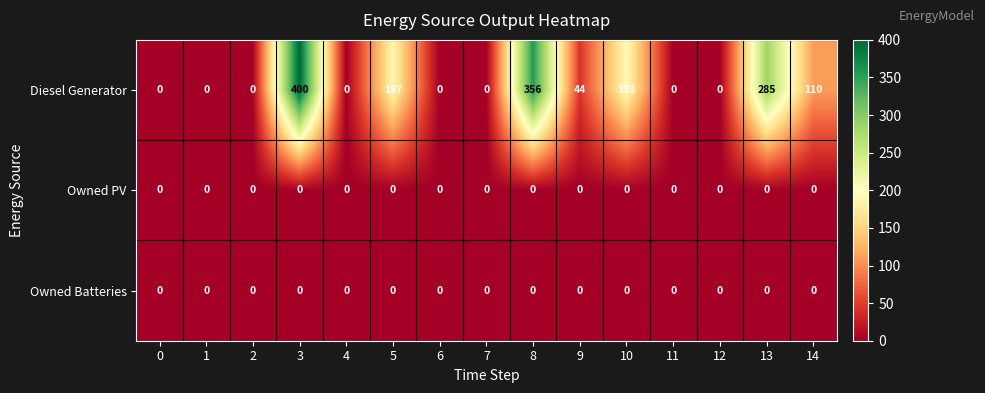

At how many categories does at least one series exceed 164?

5